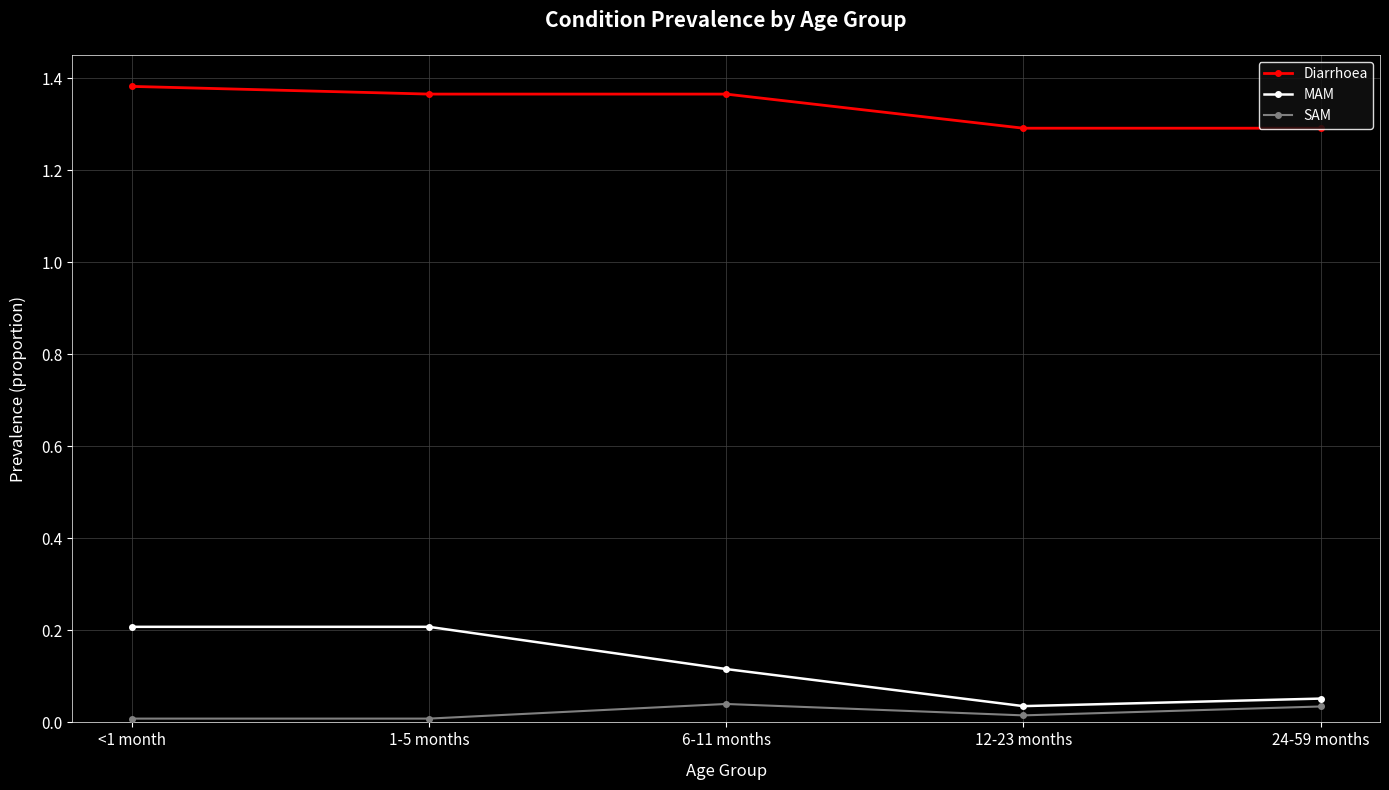

How many interior local peaks does the SAM series have?

1